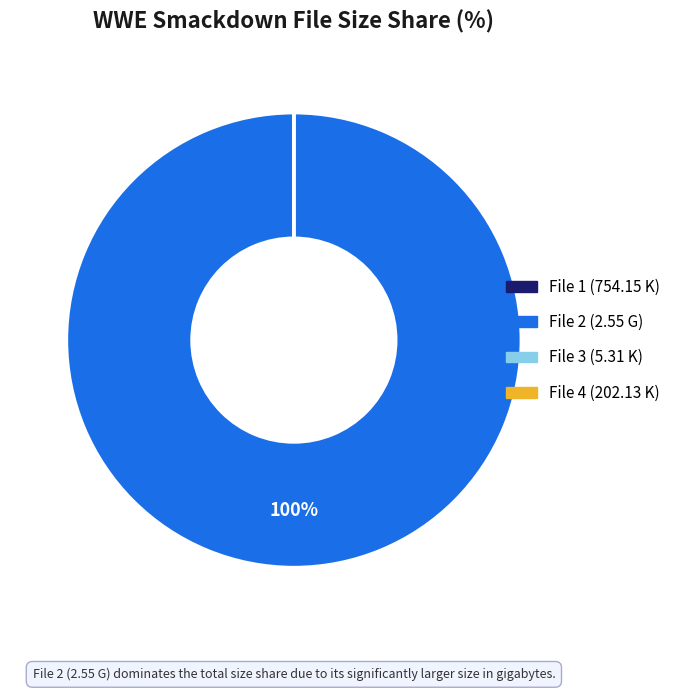

To the nearest percent, what is the difference between the largest and smallest slice percentages?

100%